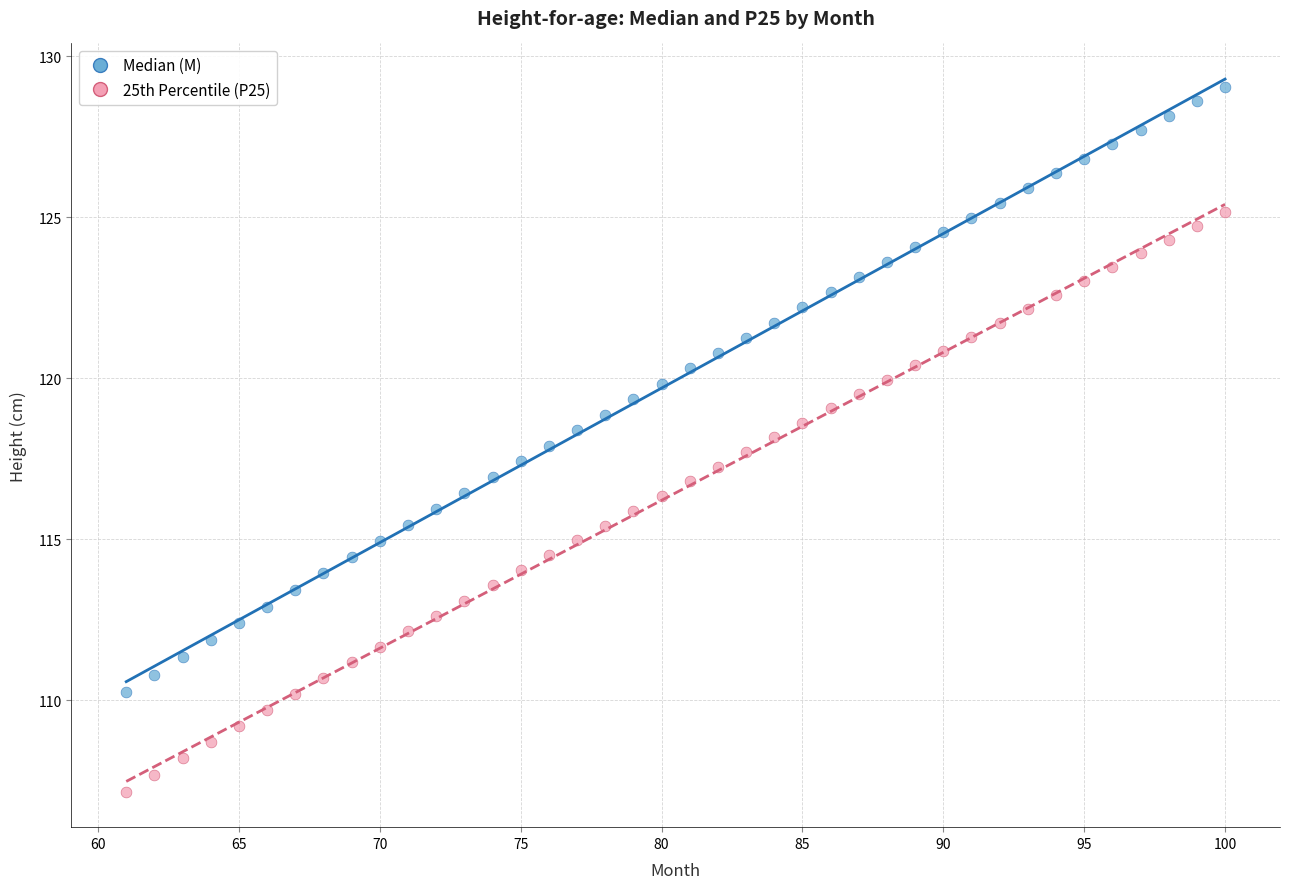

What is the X range (max minus min) for the scatter plot?

39.0